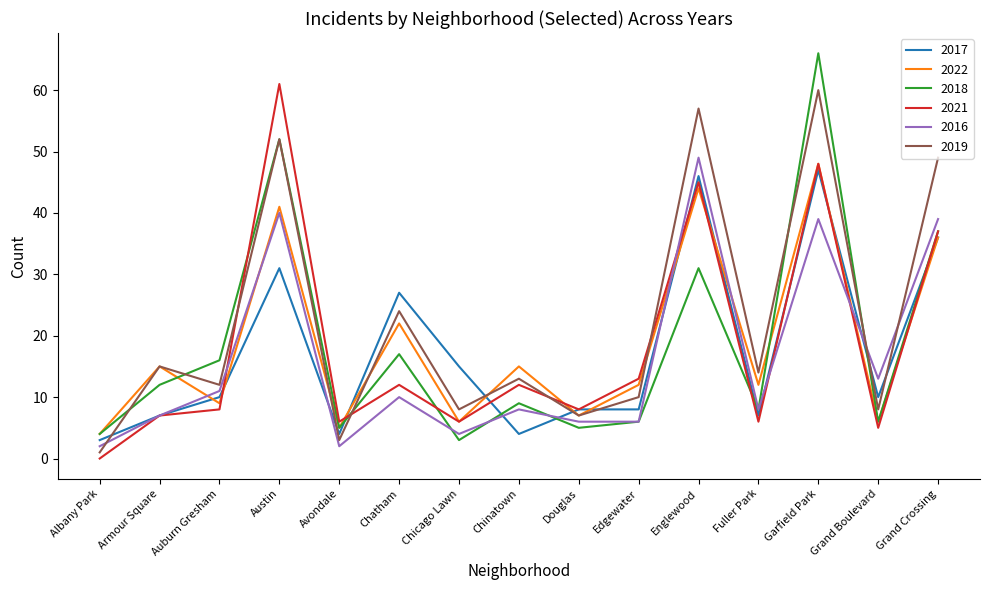

The value of 2022 at Armour Square is 20. True or false?

False